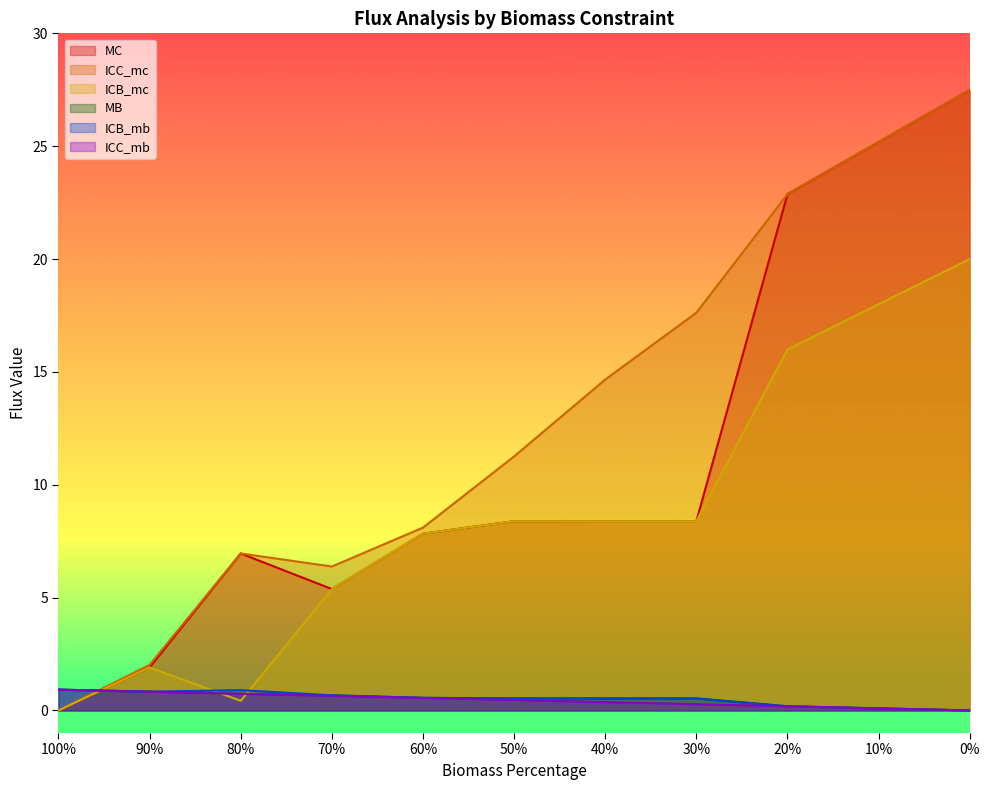

What is the sum of the MB values at 80% and 10%?

0.8